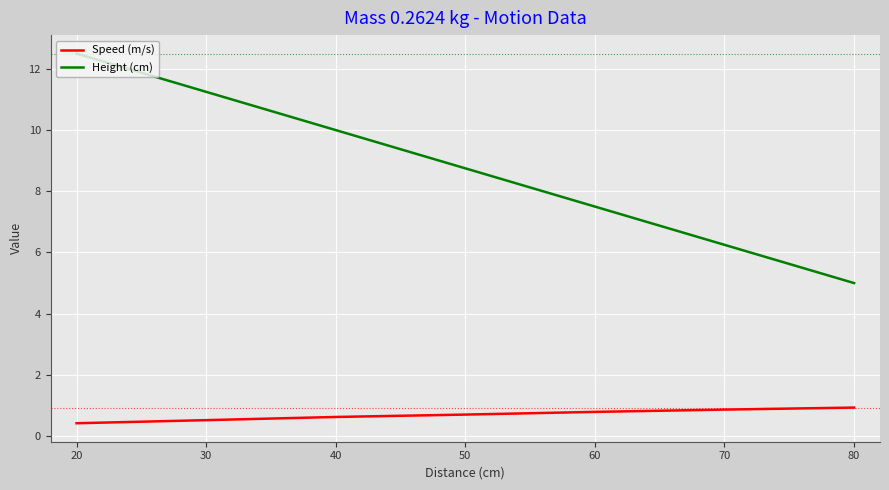

Rank the series by their maximum value, from lowest to highest.

Speed (m/s), Height (cm)